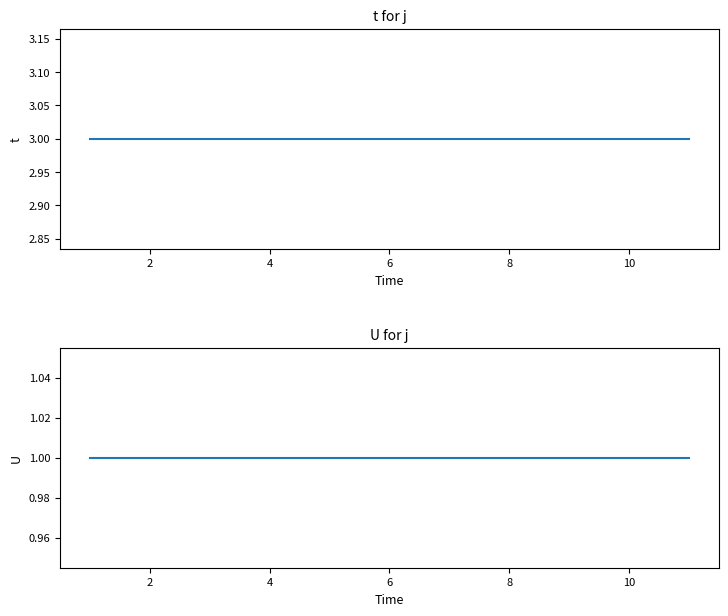

Is it true that U equals 1 at 4?

True